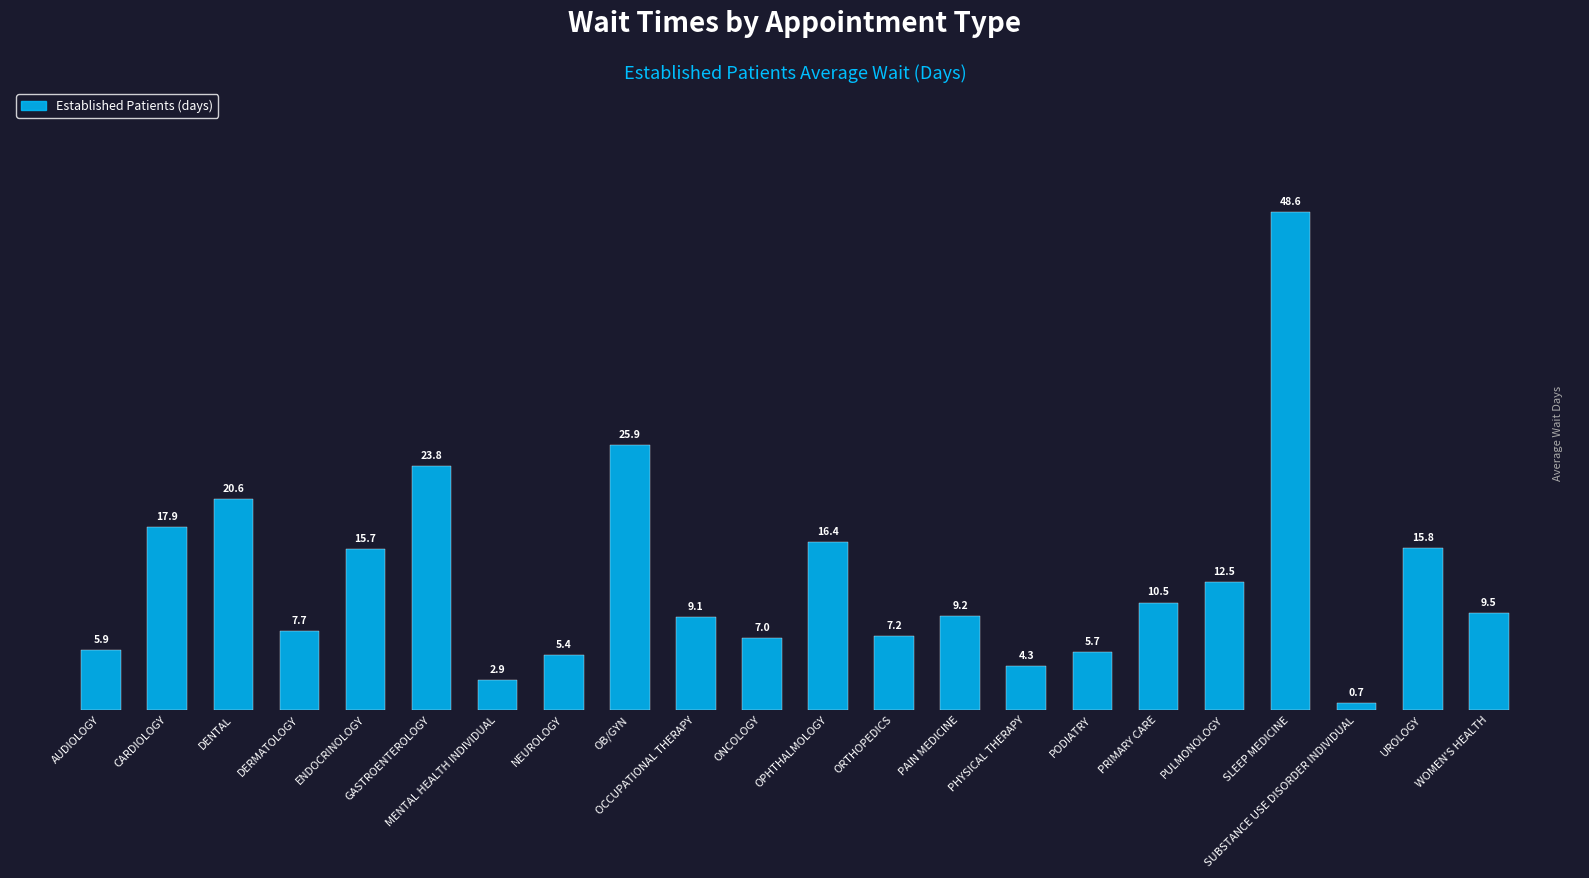

Is it true that the value at ENDOCRINOLOGY is 15.7?

True